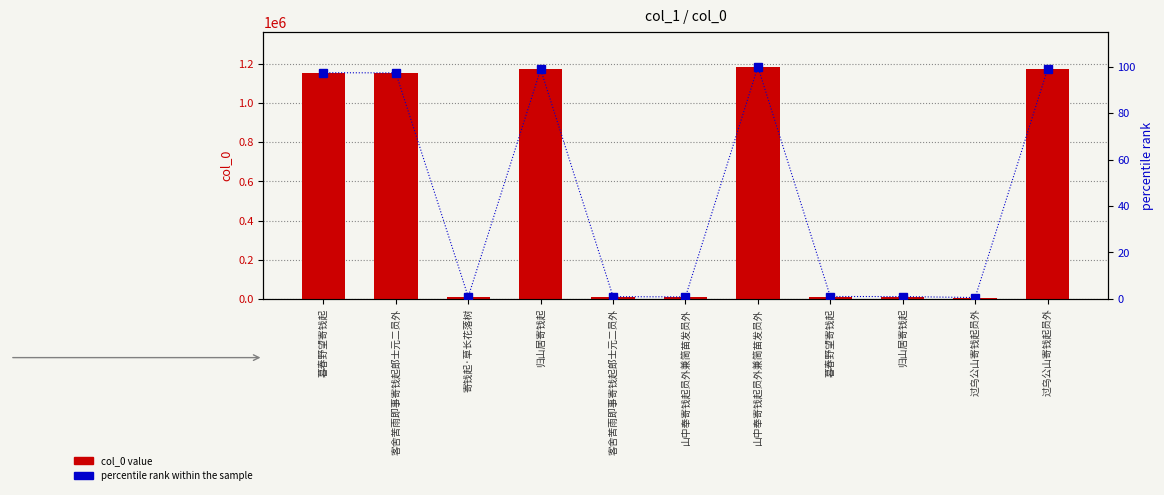

Which has a higher value, 归山居寄钱起 or 客舍苦雨即事寄钱起郎士元二员外?

归山居寄钱起